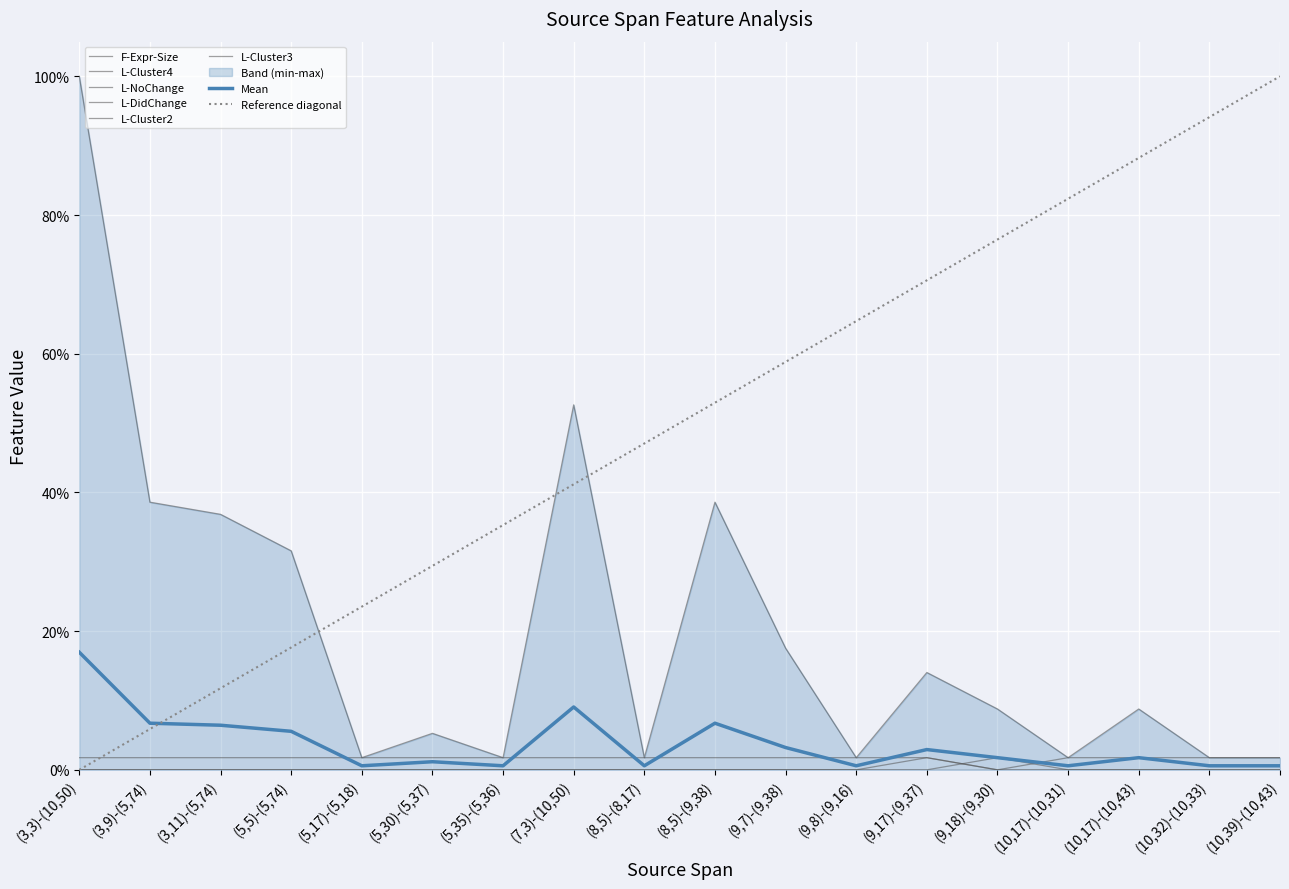

Which series has the widest spread of values?

F-Expr-Size